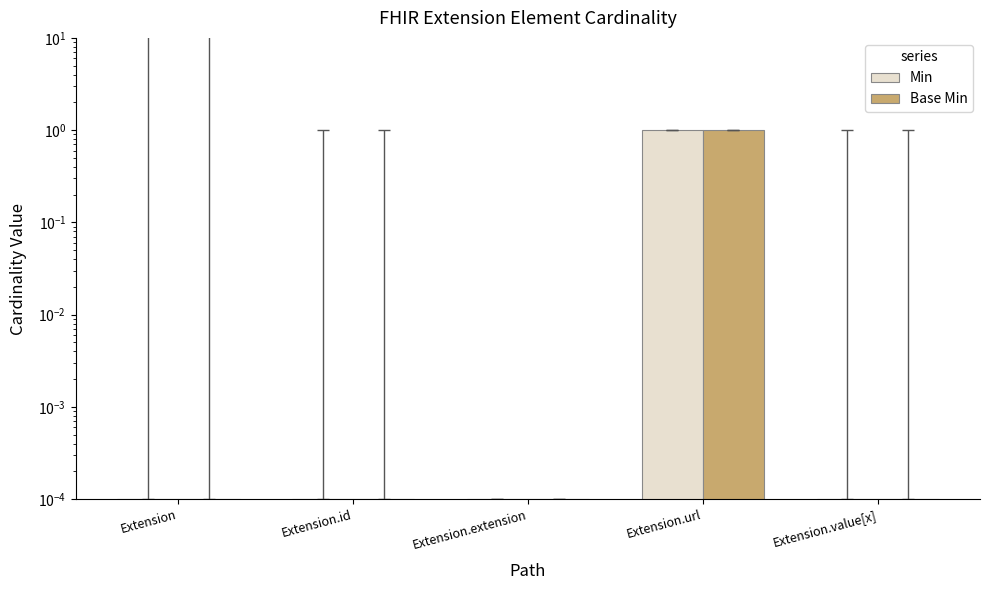

Does the chart contain any negative values?

No